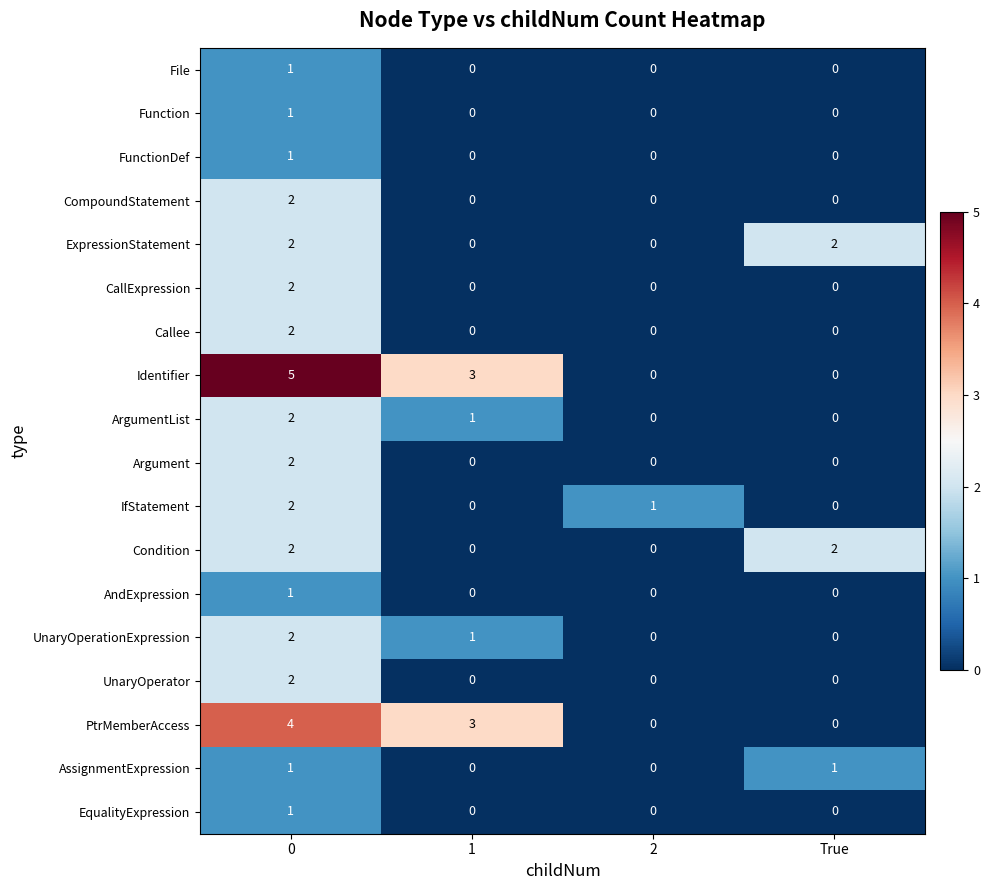

What is the greatest value displayed?

5